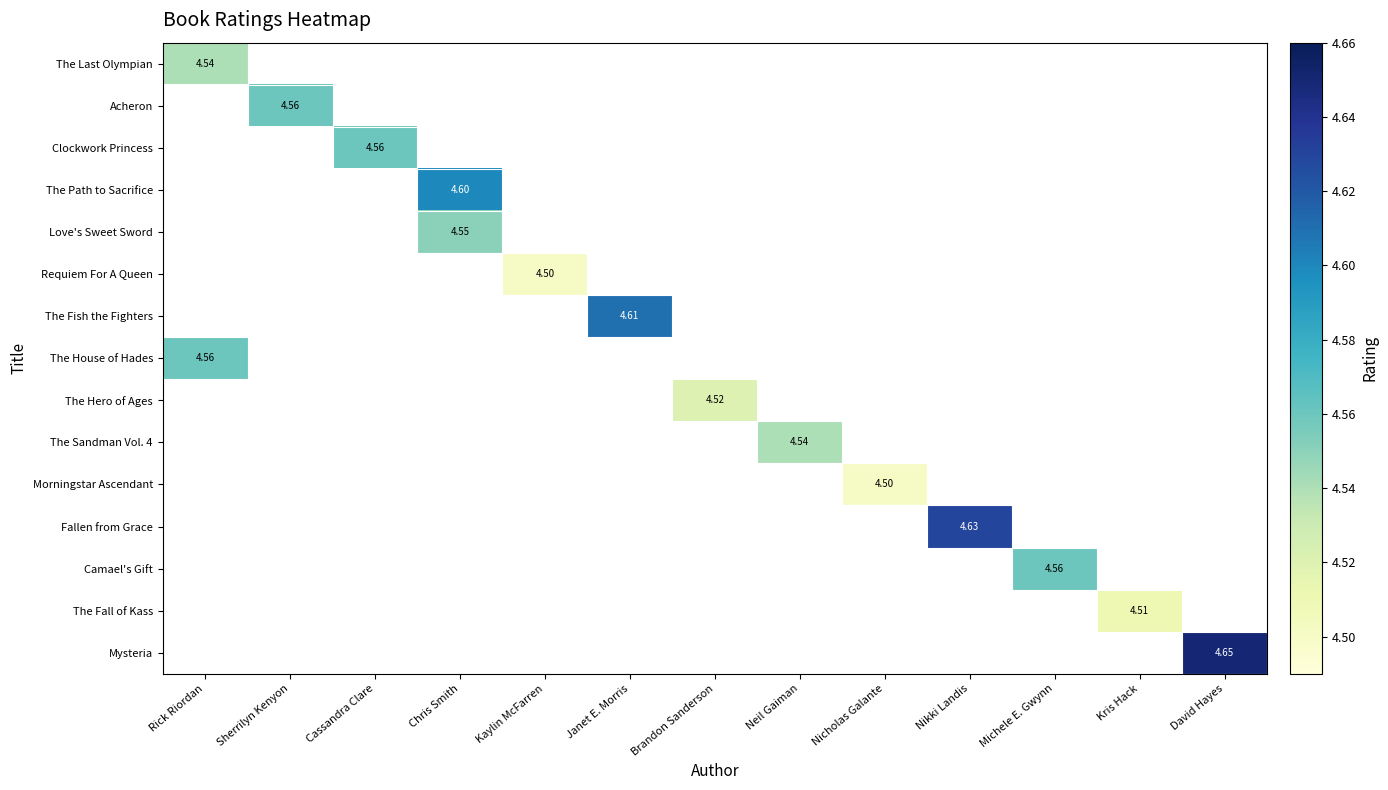

Which category has the lowest value in the The Last Olympian series?

Rick Riordan